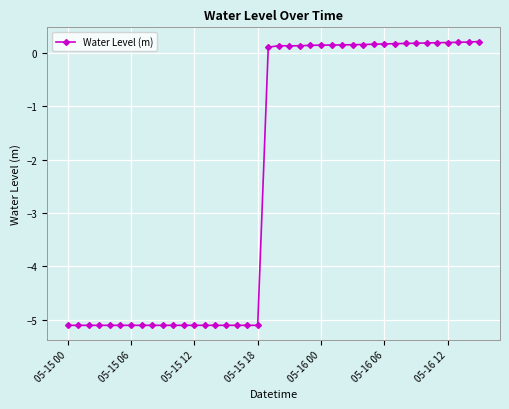

What is the smallest value displayed?

-5.1